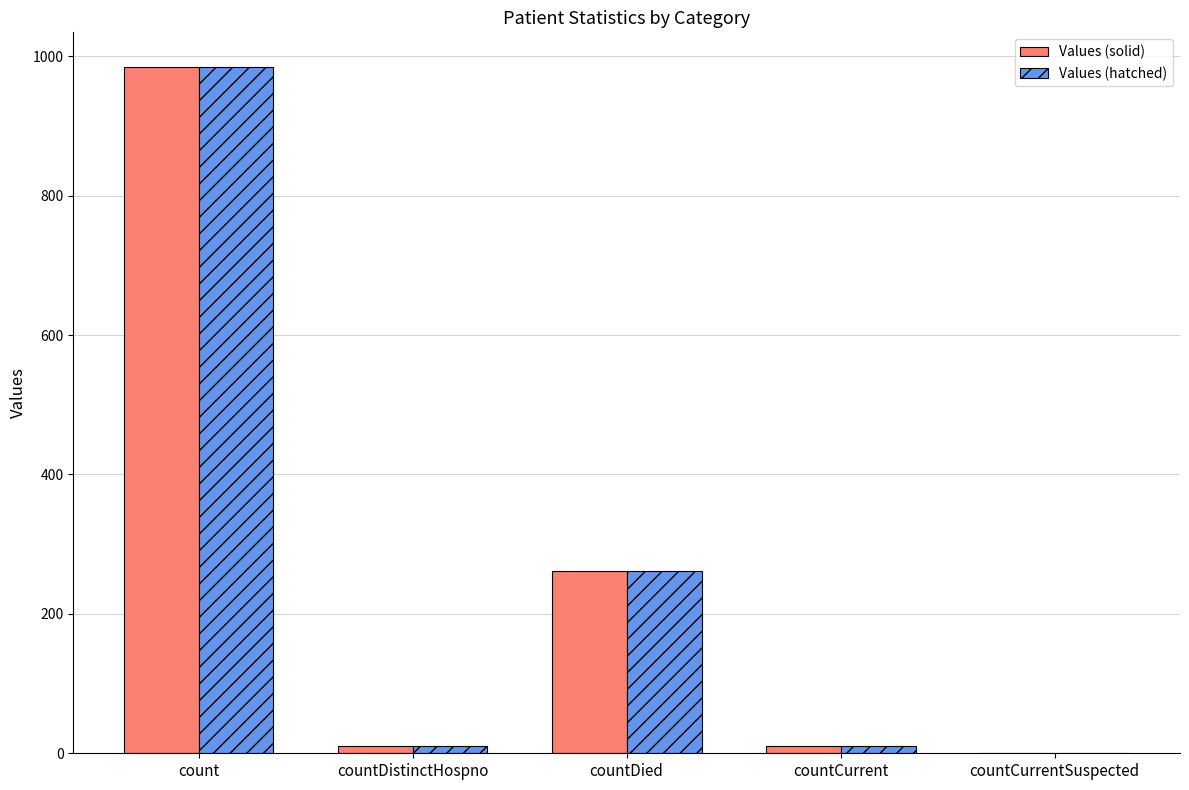

What is the highest value of the Values (solid) series?

985